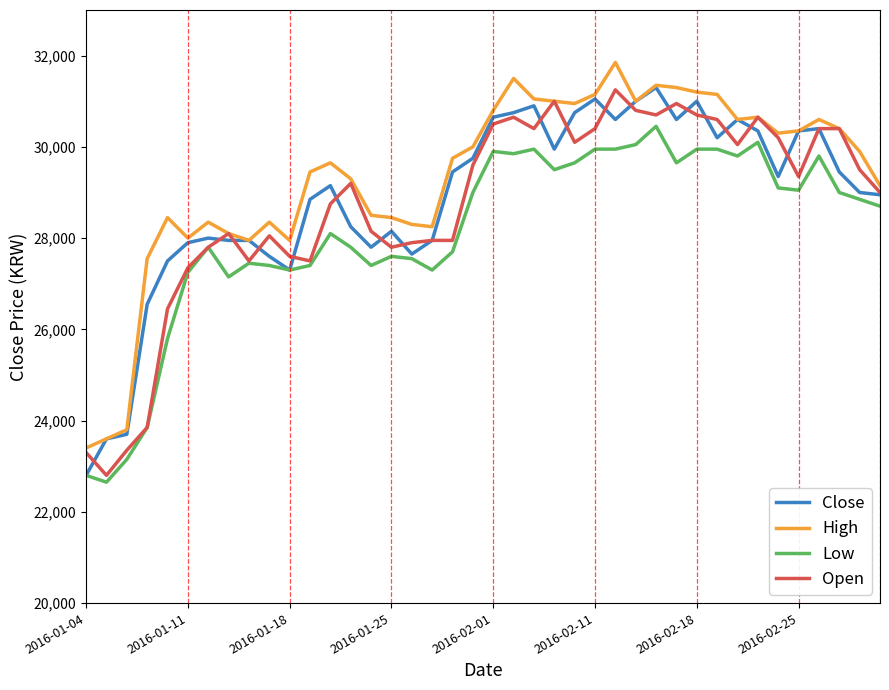

True or false: Low and High cross at least once.

False